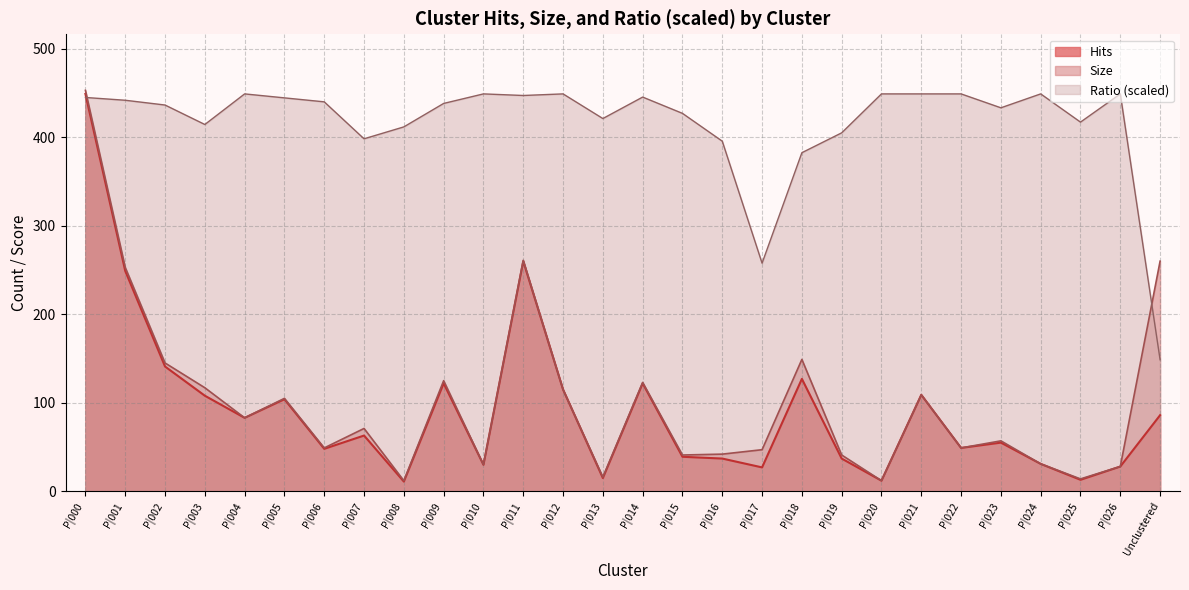

Where is the first local minimum for Size?

P|004